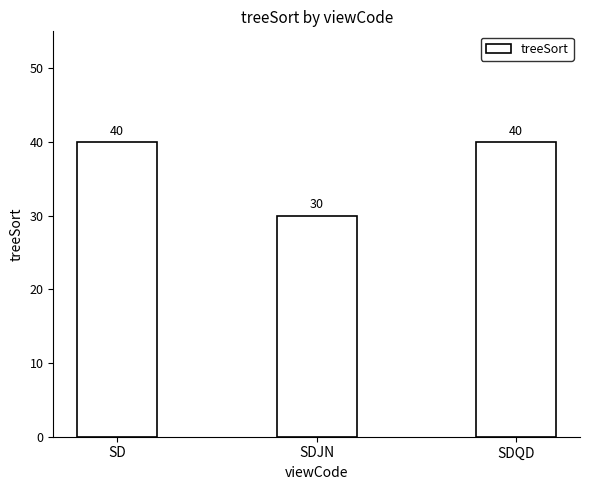

The chart shows a value of 40 at SD. True or false?

True